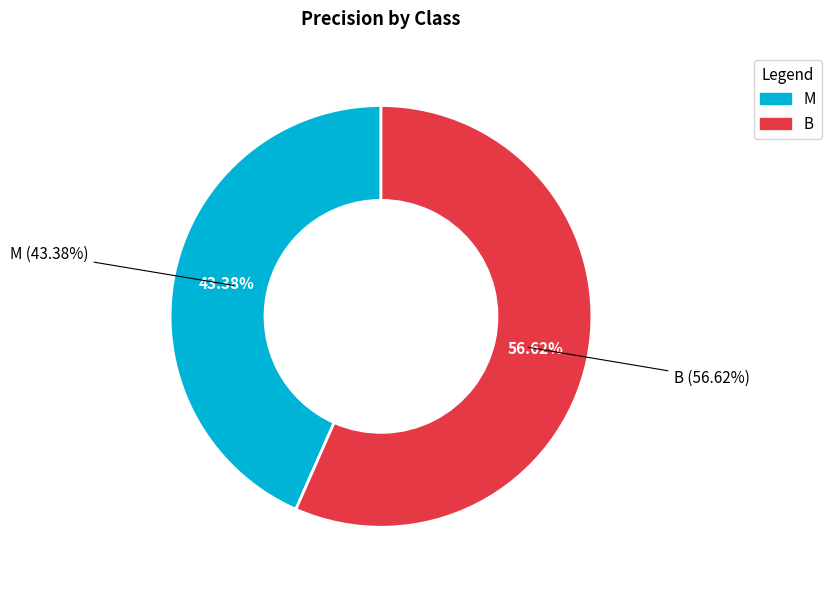

Combined, what portion of the pie is B and M?

100.0%